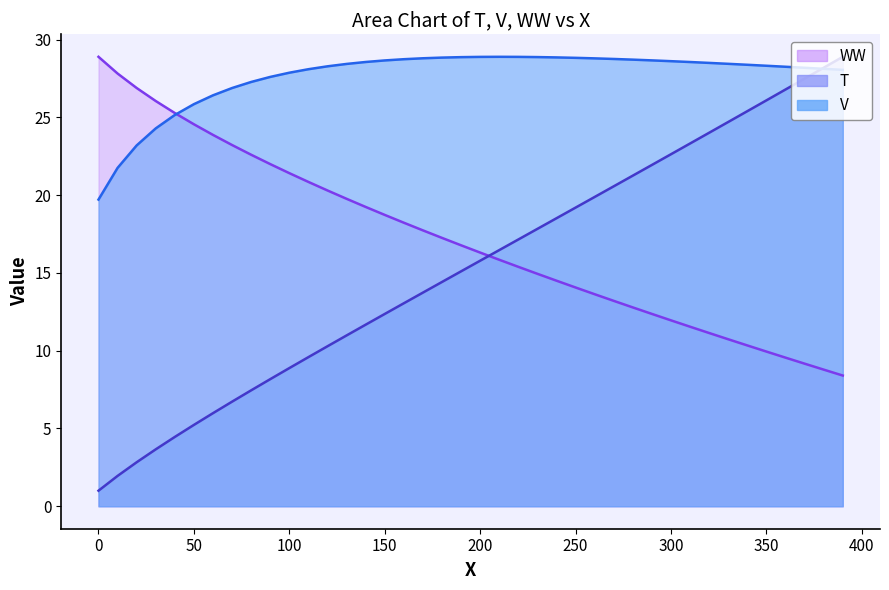

Reading left to right, transcribe all the data shown in this chart.

T: 0=1.0	10=2.0	20=2.8	30=3.7	40=4.5	50=5.2	60=6.0	70=6.7	80=7.5	90=8.2	100=8.9	110=9.6	120=10.3	130=11.0	140=11.7	150=12.4	160=13.0	170=13.7	180=14.4	190=15.1	200=15.8	210=16.5	220=17.1	230=17.8	240=18.5	250=19.2	260=19.9	270=20.6	280=21.3	290=21.9	300=22.6	310=23.3	320=24.0	330=24.7	340=25.4	350=26.1	360=26.8	370=27.5	380=28.2	390=28.9
V: 0=19.7	10=21.7	20=23.2	30=24.3	40=25.2	50=25.8	60=26.4	70=26.9	80=27.3	90=27.6	100=27.9	110=28.1	120=28.3	130=28.4	140=28.6	150=28.7	160=28.7	170=28.8	180=28.8	190=28.9	200=28.9	210=28.9	220=28.9	230=28.9	240=28.9	250=28.8	260=28.8	270=28.7	280=28.7	290=28.7	300=28.6	310=28.6	320=28.5	330=28.4	340=28.4	350=28.3	360=28.2	370=28.2	380=28.1	390=28.0
WW: 0=28.9	10=27.8	20=26.9	30=26.0	40=25.3	50=24.6	60=23.9	70=23.2	80=22.6	90=22.0	100=21.4	110=20.8	120=20.3	130=19.8	140=19.2	150=18.7	160=18.2	170=17.7	180=17.2	190=16.8	200=16.3	210=15.8	220=15.4	230=14.9	240=14.5	250=14.1	260=13.6	270=13.2	280=12.8	290=12.4	300=11.9	310=11.5	320=11.1	330=10.7	340=10.3	350=9.9	360=9.6	370=9.2	380=8.8	390=8.4